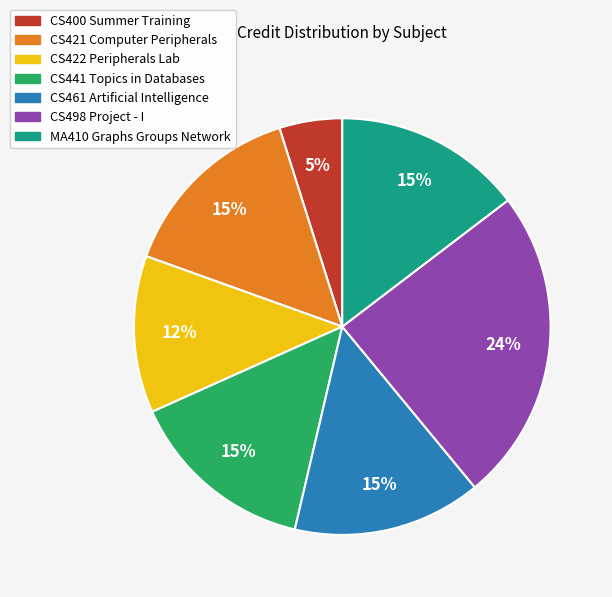

Combined, do CS441 Topics in Databases and CS422 Peripherals Lab account for over 50%?

No